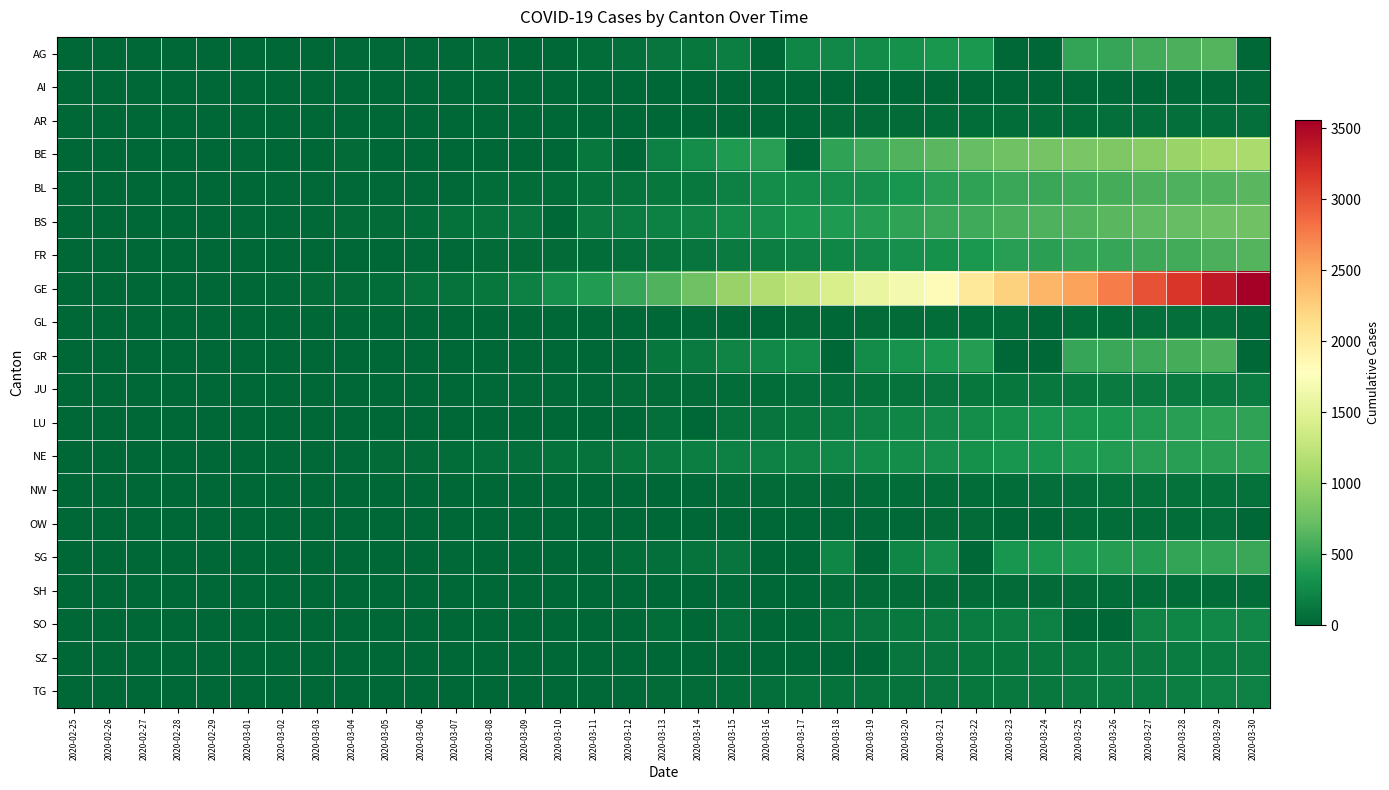

At which category is the sum across all series the highest?

2020-03-29